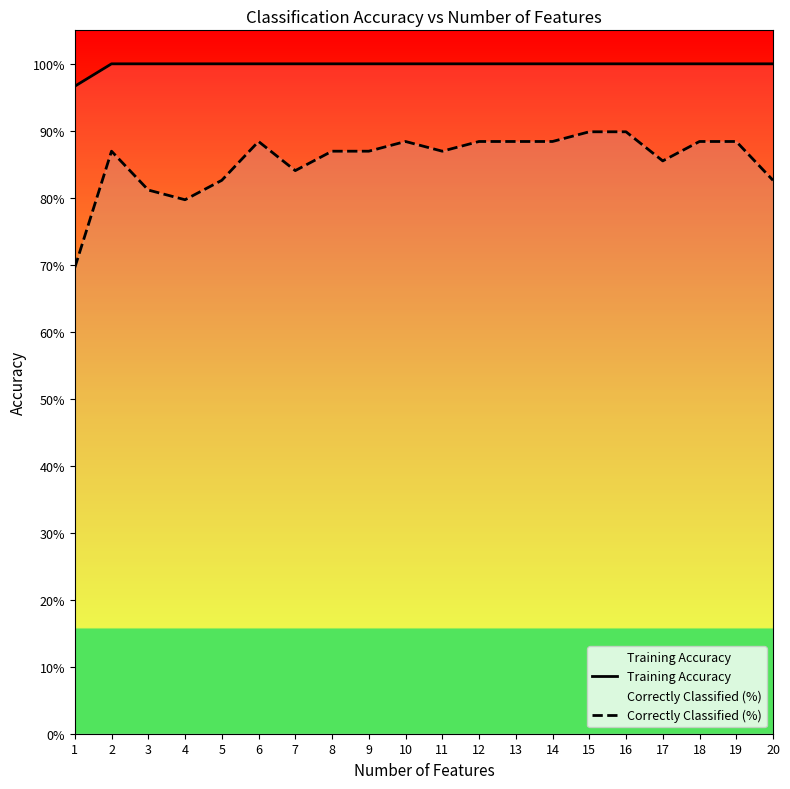

Reading left to right, extract all data points from this chart.

Training Accuracy: 1=1.0	2=1.0	3=1.0	4=1.0	5=1.0	6=1.0	7=1.0	8=1.0	9=1.0	10=1.0	11=1.0	12=1.0	13=1.0	14=1.0	15=1.0	16=1.0	17=1.0	18=1.0	19=1.0	20=1.0
Correctly Classified (%): 1=0.7	2=0.9	3=0.8	4=0.8	5=0.8	6=0.9	7=0.8	8=0.9	9=0.9	10=0.9	11=0.9	12=0.9	13=0.9	14=0.9	15=0.9	16=0.9	17=0.9	18=0.9	19=0.9	20=0.8